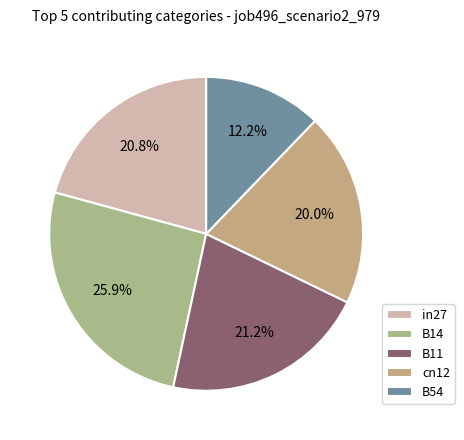

Count the number of slices in the pie.

5